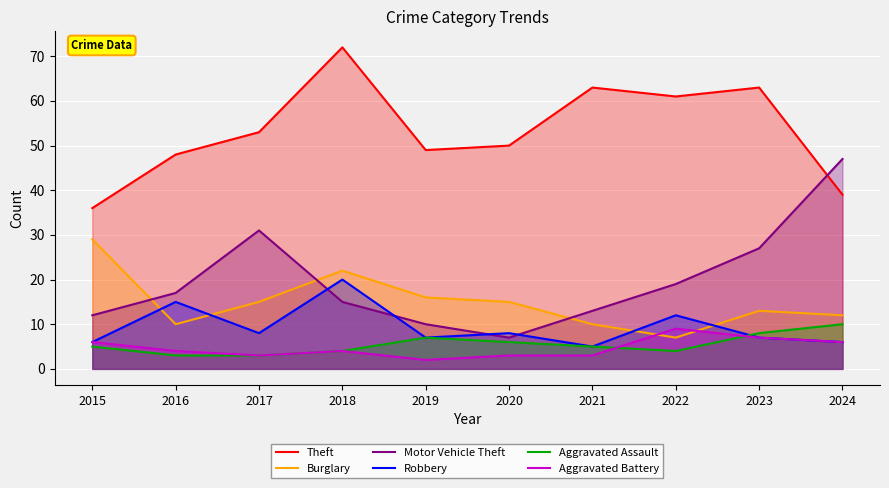

Which label corresponds to the smallest value in the chart?

2019